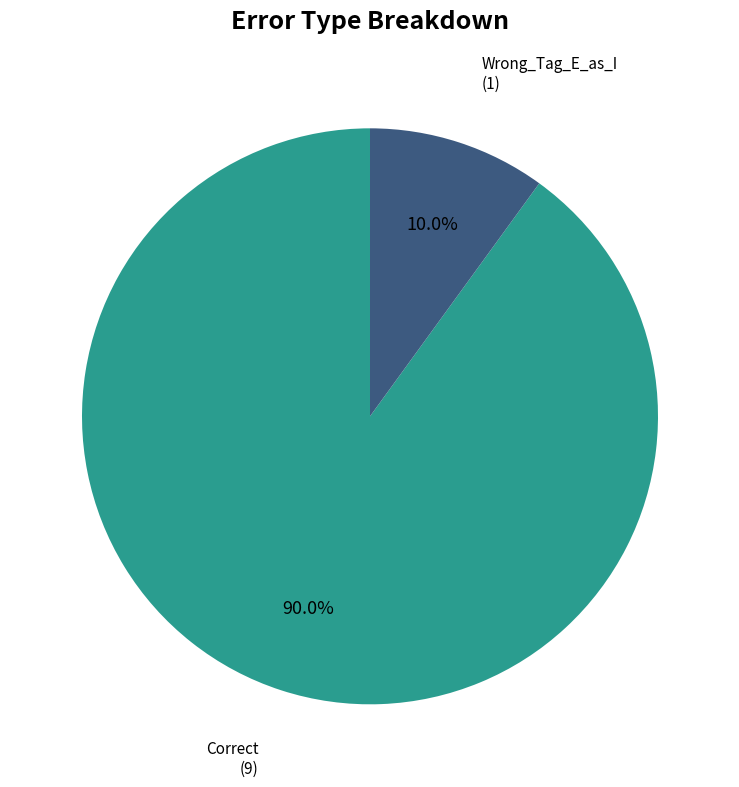

To the nearest percent, what is the difference between the largest and smallest slice percentages?

80%